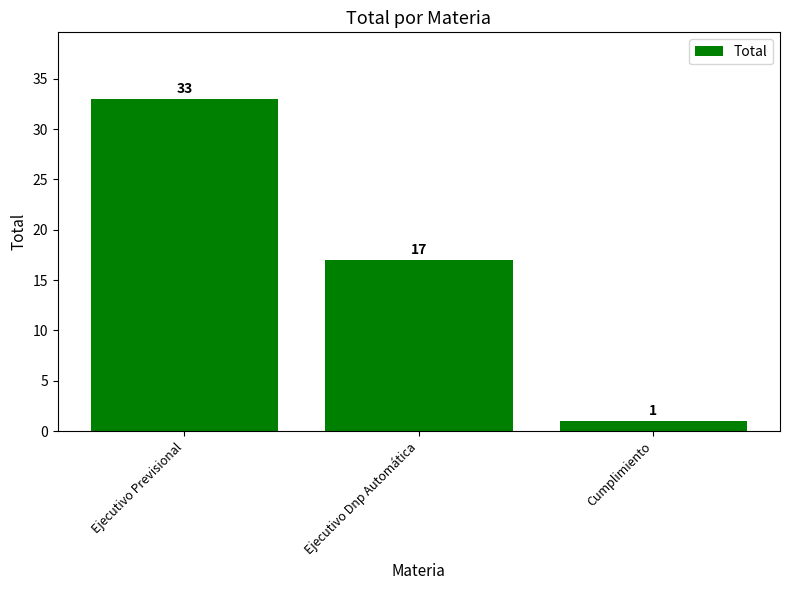

True or false: the data shows 8 at Ejecutivo Previsional.

False